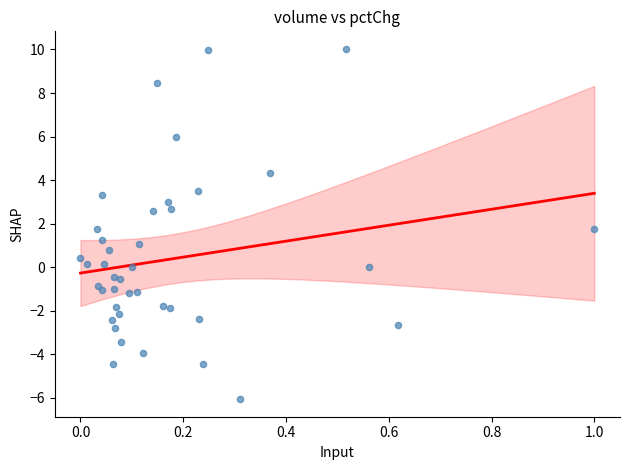

What is the range of X values (max minus min)?

1.0